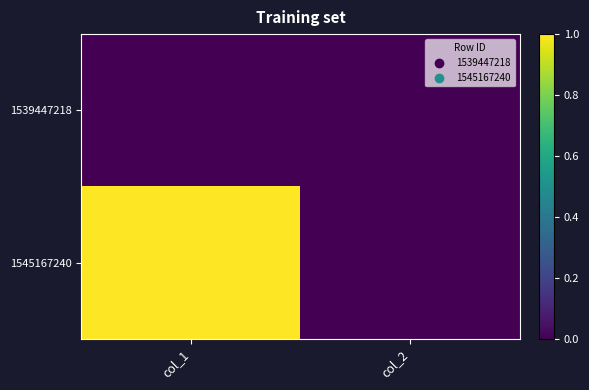

What is the difference between the highest and lowest values at col_1?

1